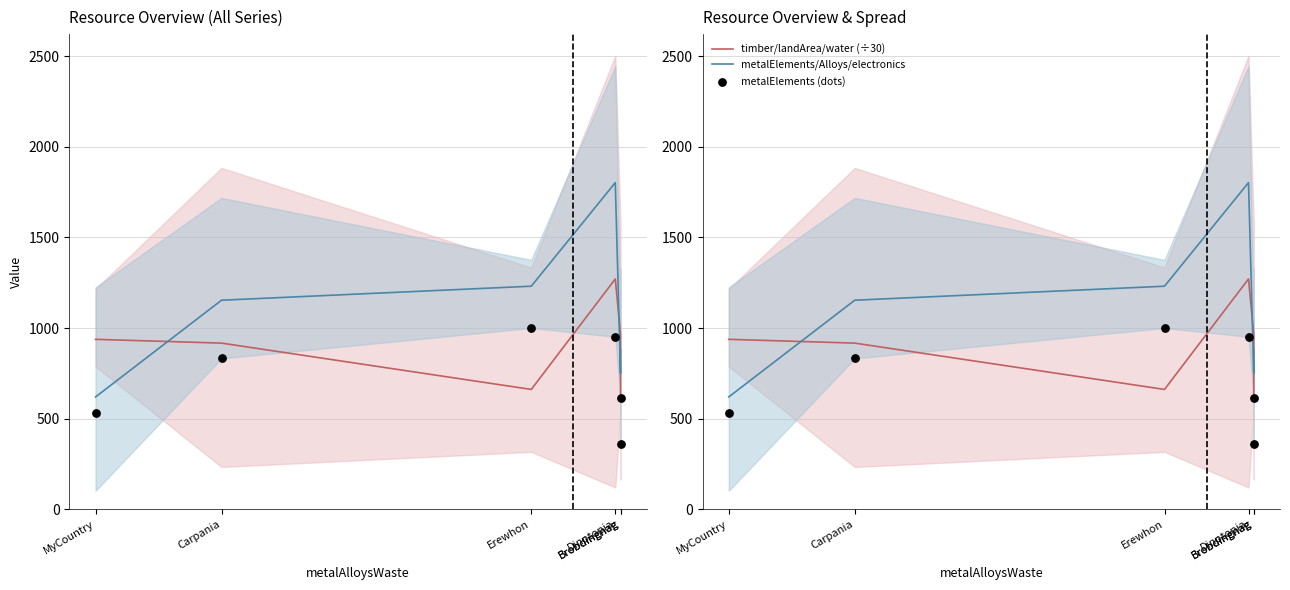

Which series has the largest Y range (max minus min)?

metalElements/Alloys/electronics